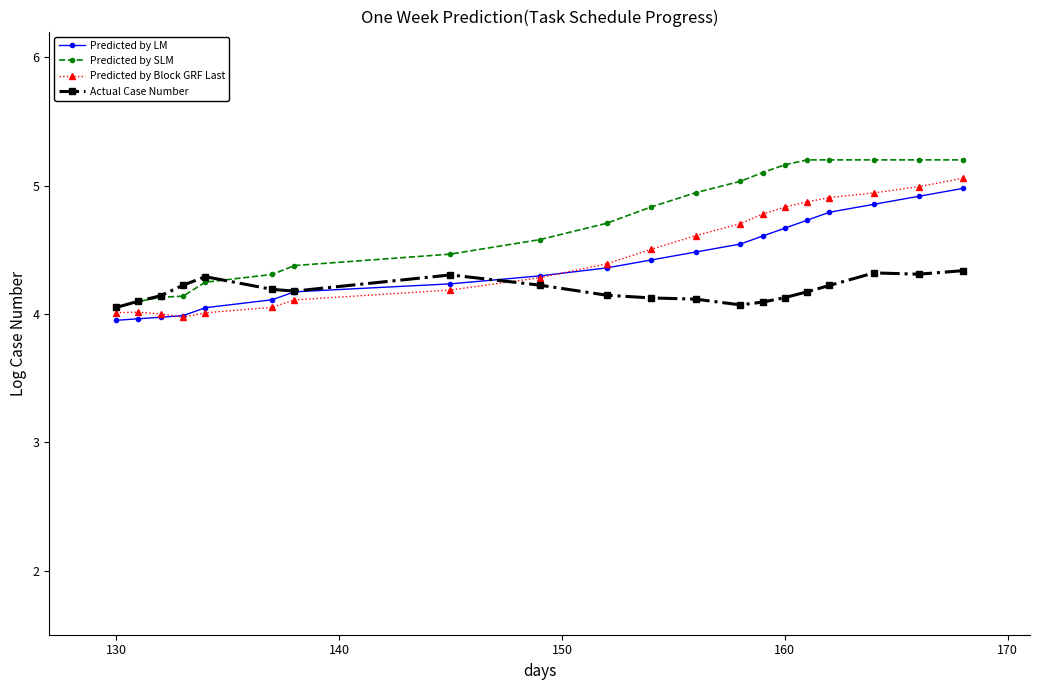

What is the maximum value for Predicted by SLM?

5.2